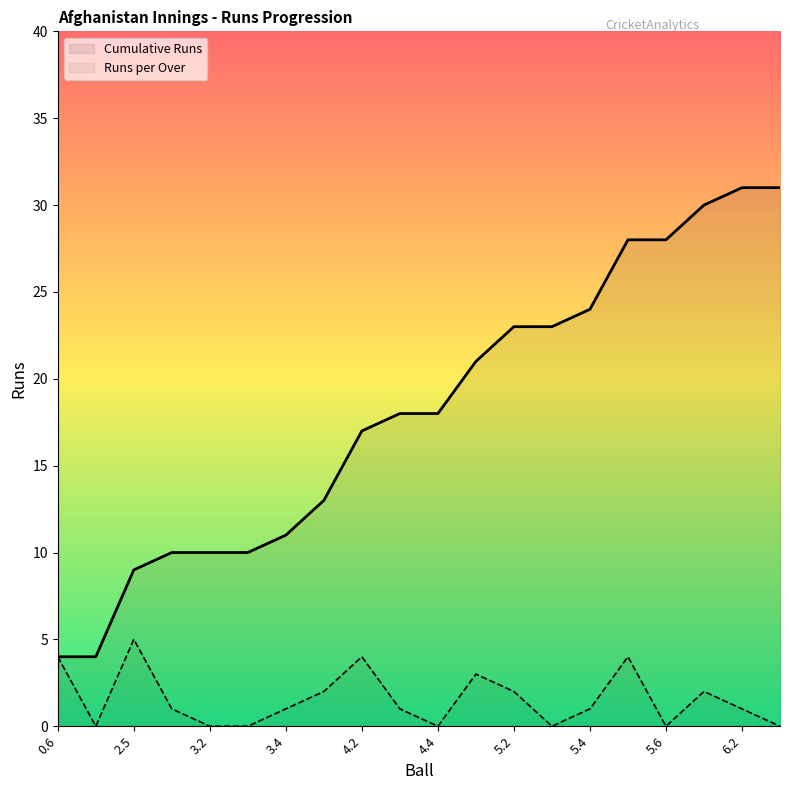

What is the difference between the Runs per Over values at 6.2 and 3.2?

1